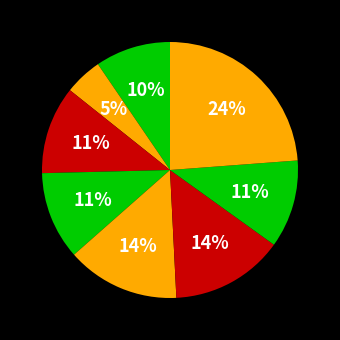

How many slices are in this pie chart?

8